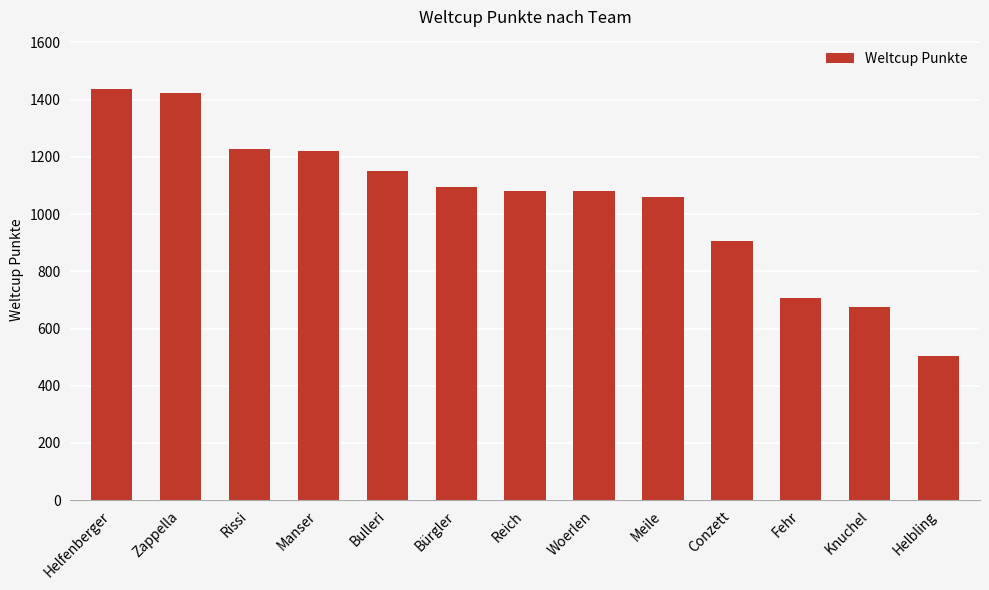

What is the difference between the values at Knuchel and Bulleri?

473